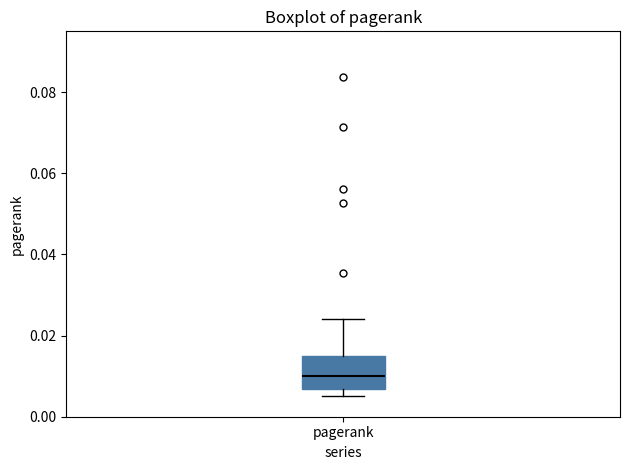

Transcribe this box plot: give where the median line is, the range the box spans, and where the two whiskers end, as read against the y-axis. The values are not printed on the chart, so give them approximately, as read against the axis.

median 0.010, box 0.006 to 0.016, whiskers 0.006 (just below the box's lower edge) to 0.024